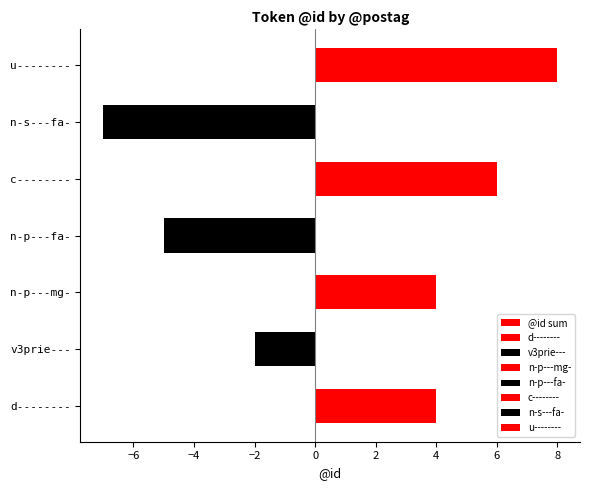

What is the difference between the maximum and second lowest values?

13